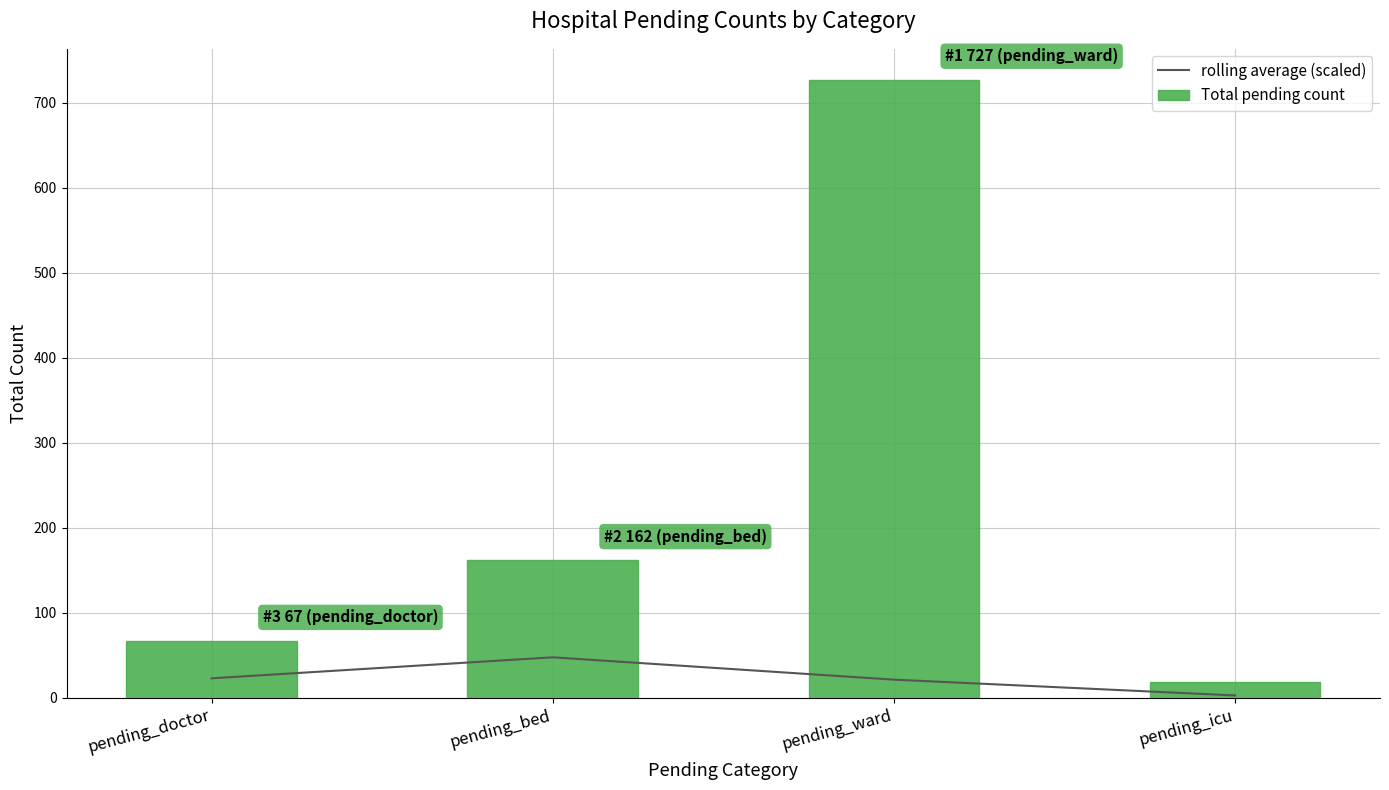

The Total pending count series shows 1105.0 at pending_ward. True or false?

False